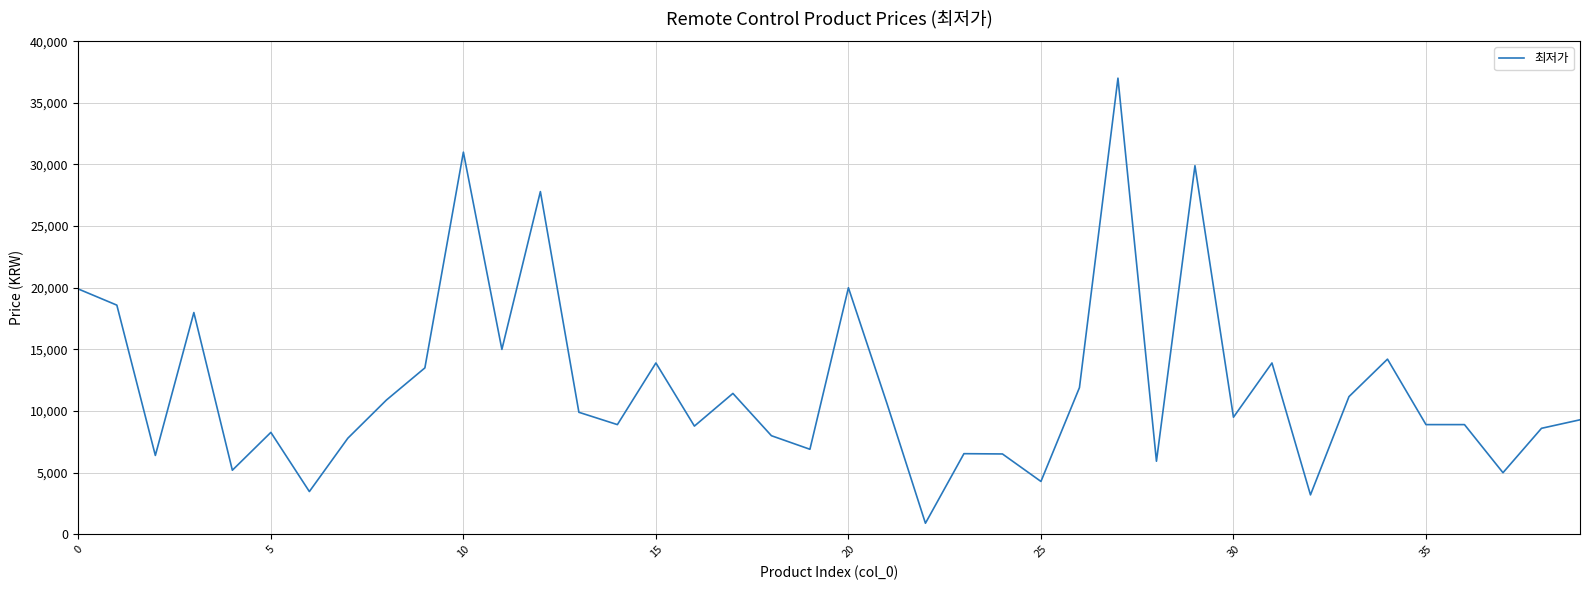

What is the difference between the maximum and minimum values?

36100